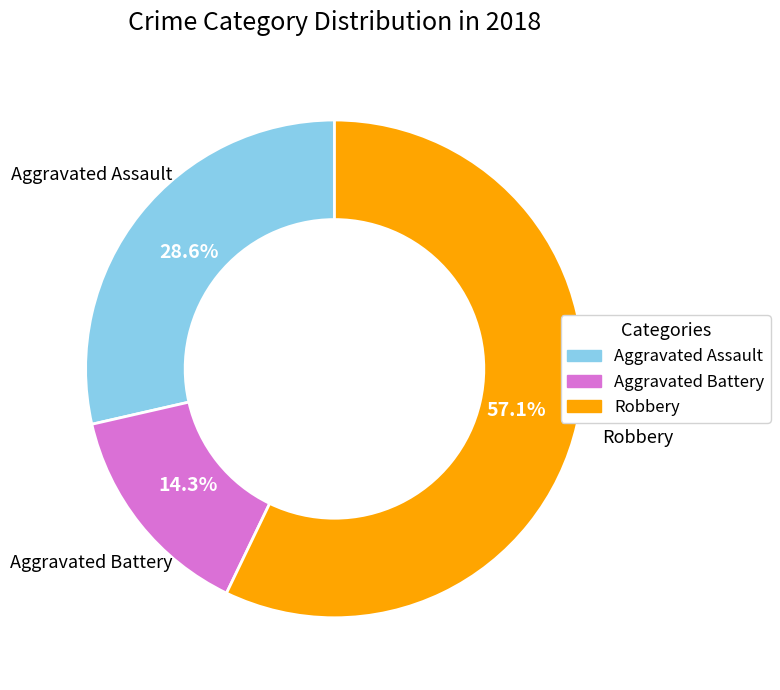

Count the number of slices in the pie.

3